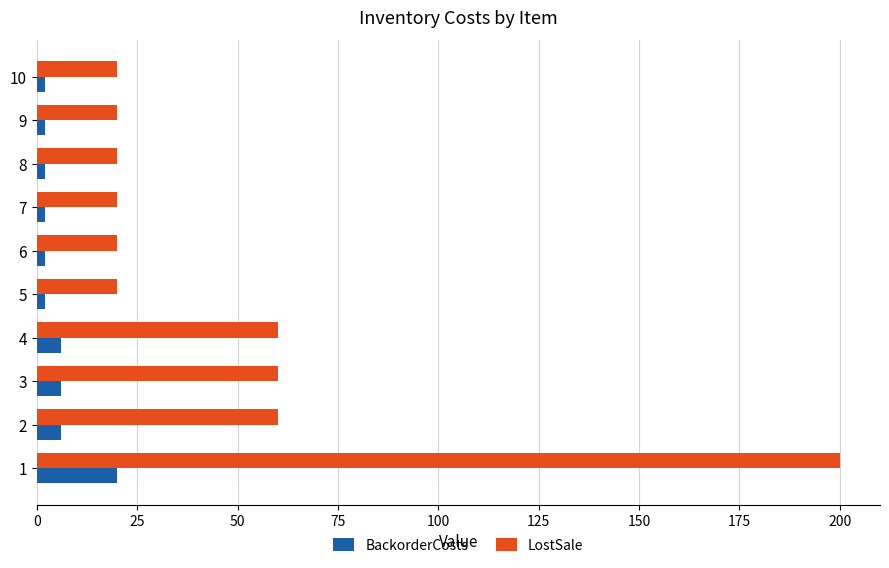

List the series in order of their peak value, lowest first.

BackorderCosts, LostSale